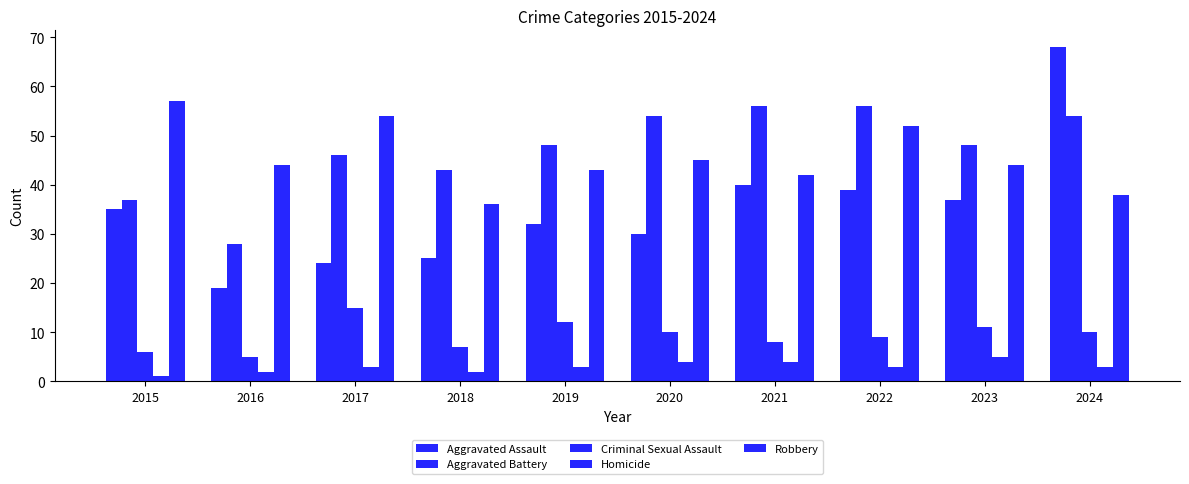

Which series has the widest spread of values?

Aggravated Assault